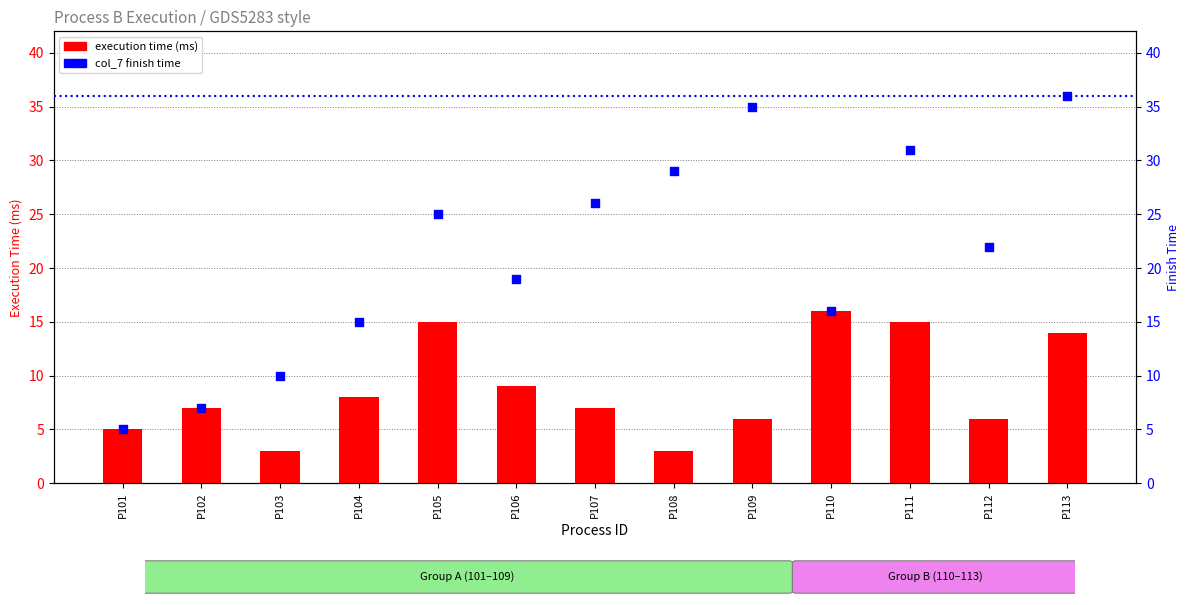

Which series has the largest Y range (max minus min)?

col_7 (finish time)